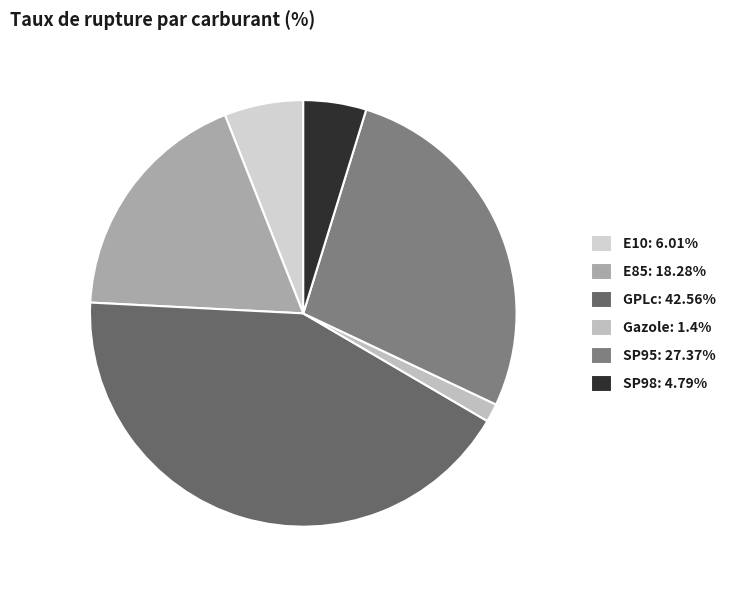

Count the number of slices in the pie.

6